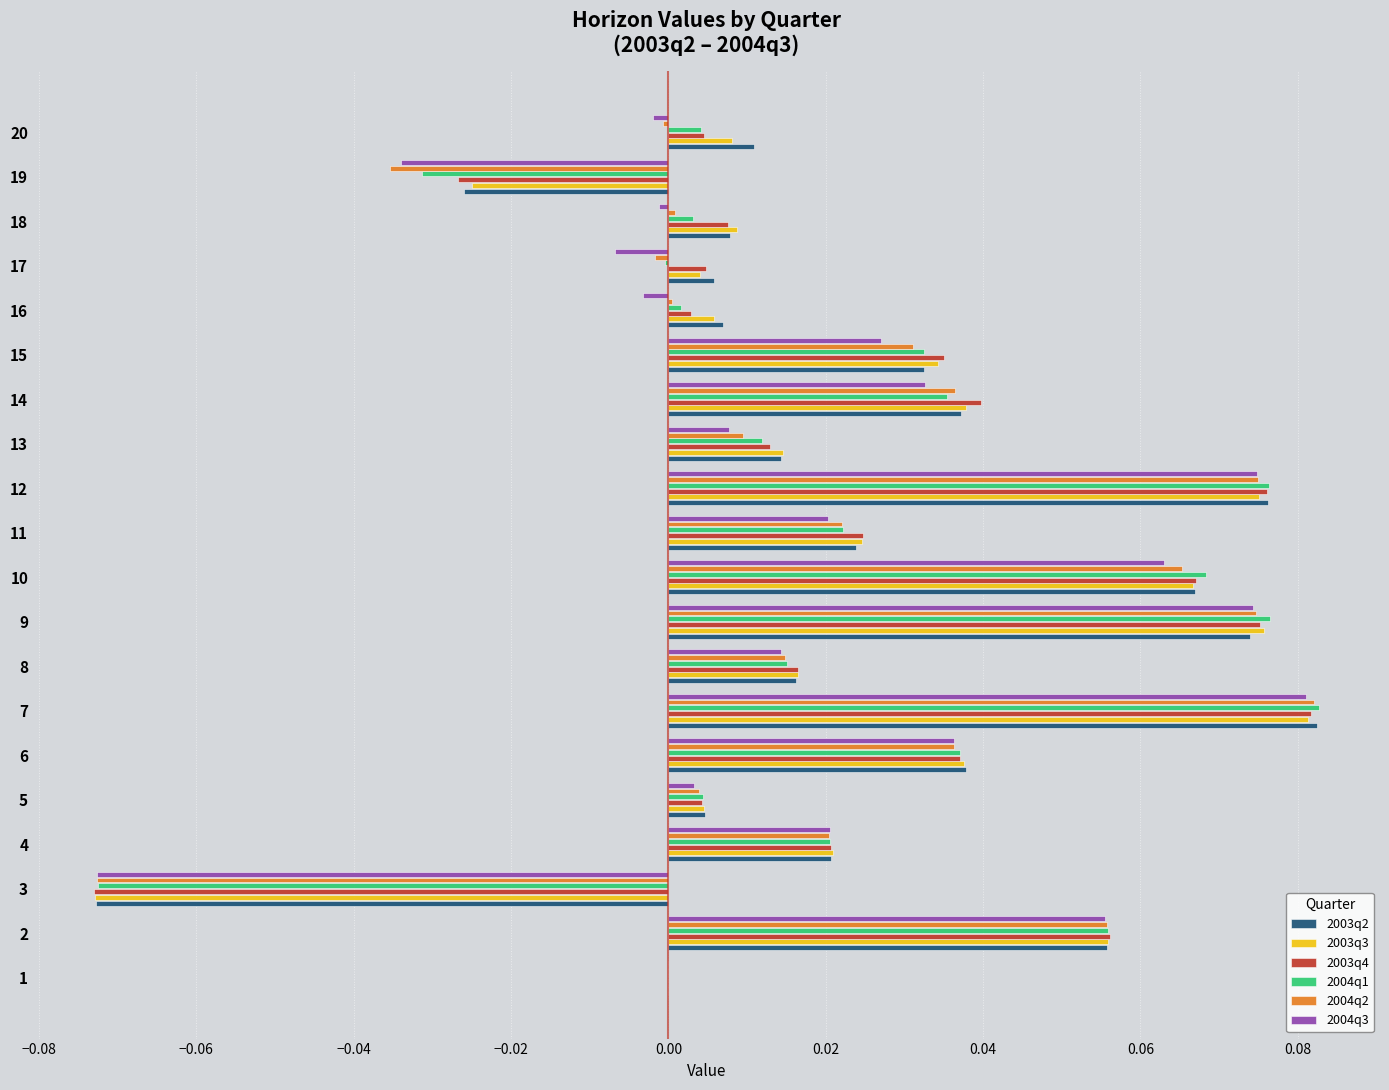

Is it true that 2004q3 equals 0.0 at 8?

True